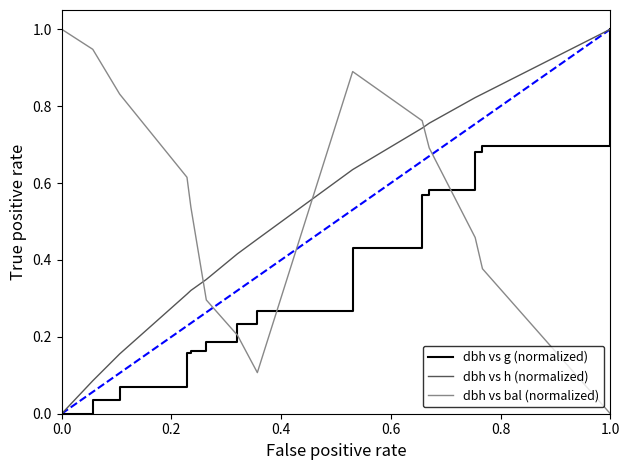

List the series in order of their overall mean, highest first.

dbh vs bal (normalized), dbh vs h (normalized), dbh vs g (normalized)